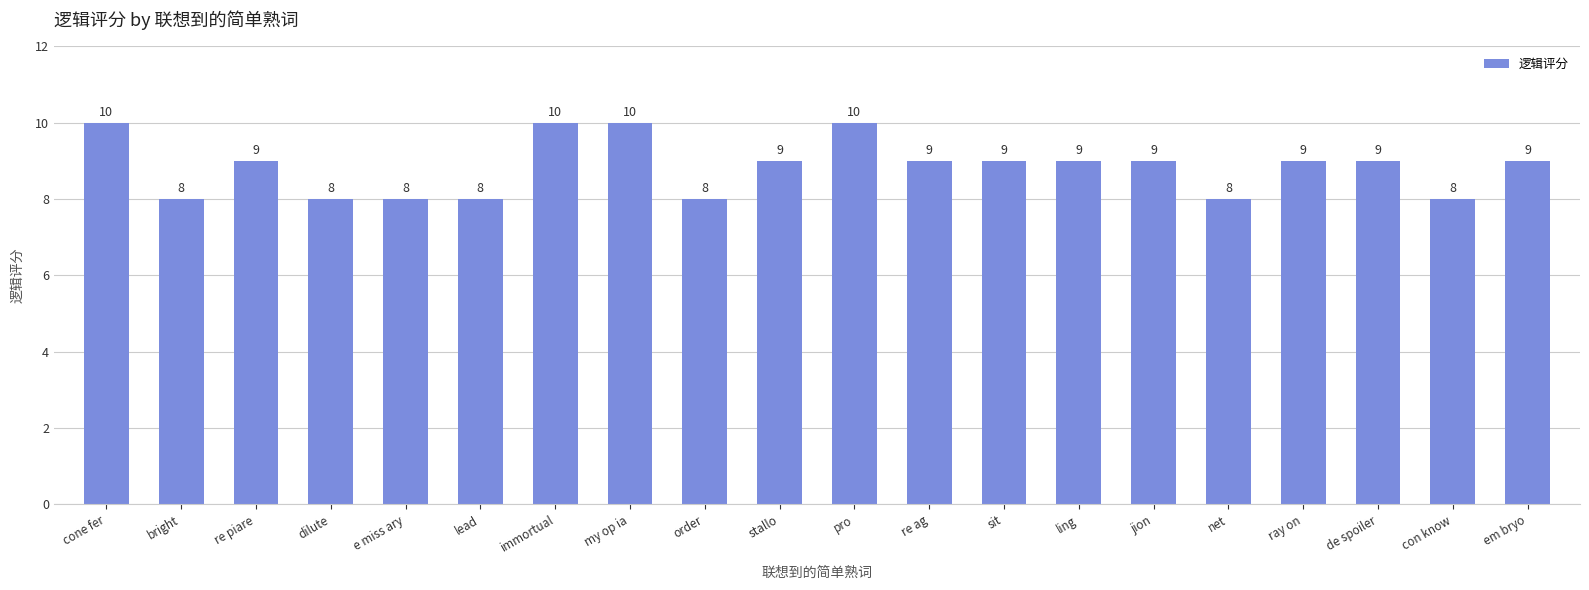

What is the greatest value displayed?

10